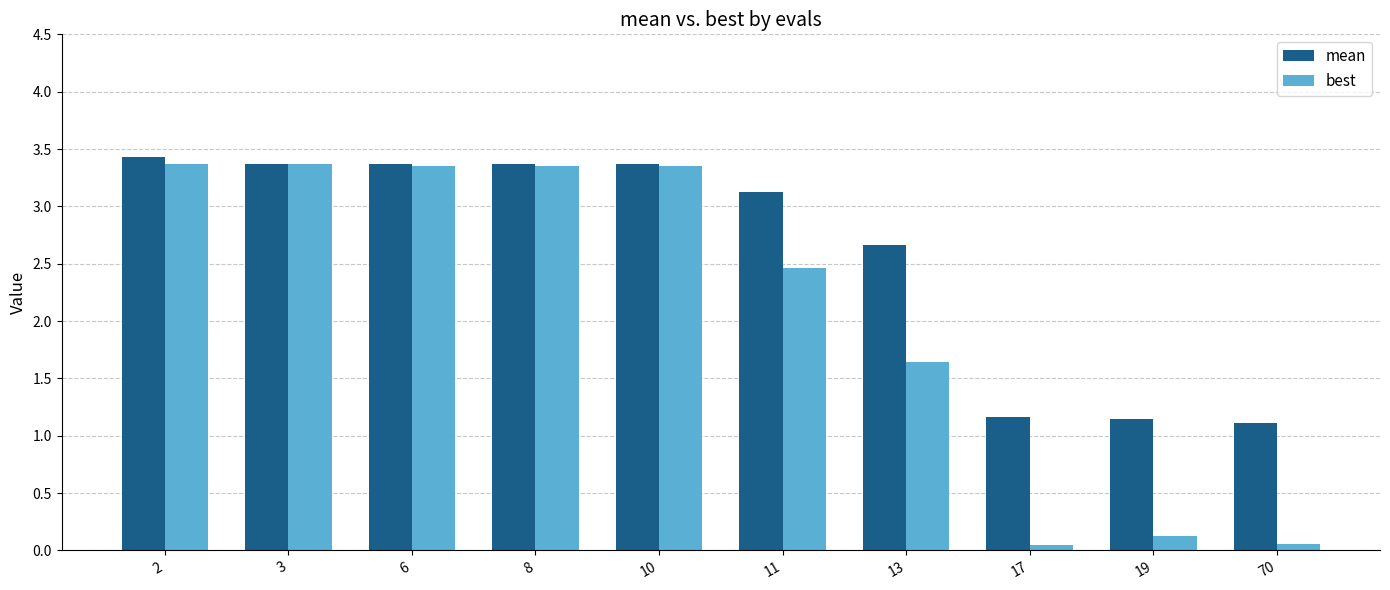

Which series has the largest total across all categories?

mean